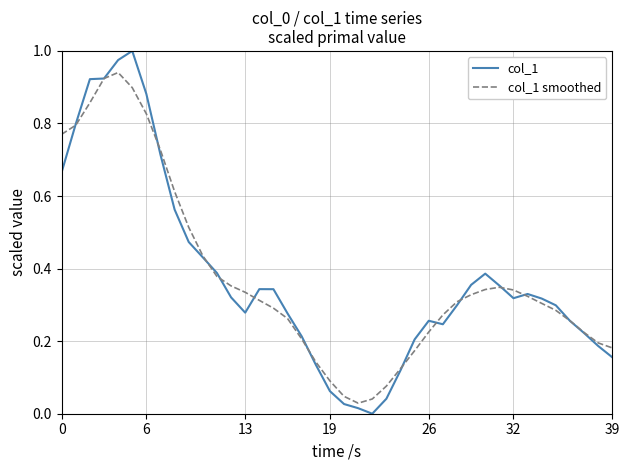

Which series ends up on top after the final intersection of col_1 and col_1 smoothed?

col_1 smoothed